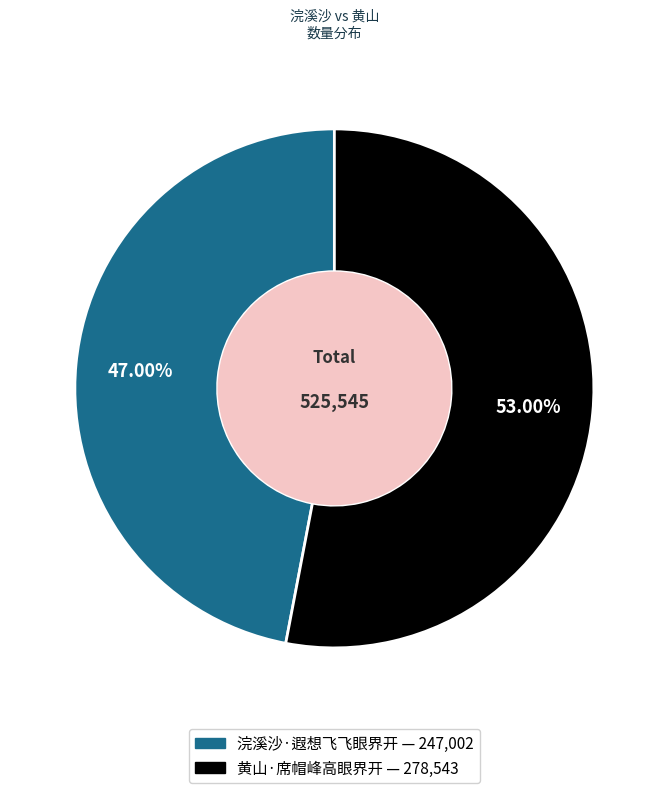

Between 黄山·席帽峰高眼界开 and 浣溪沙·遐想飞飞眼界开, which is larger?

黄山·席帽峰高眼界开